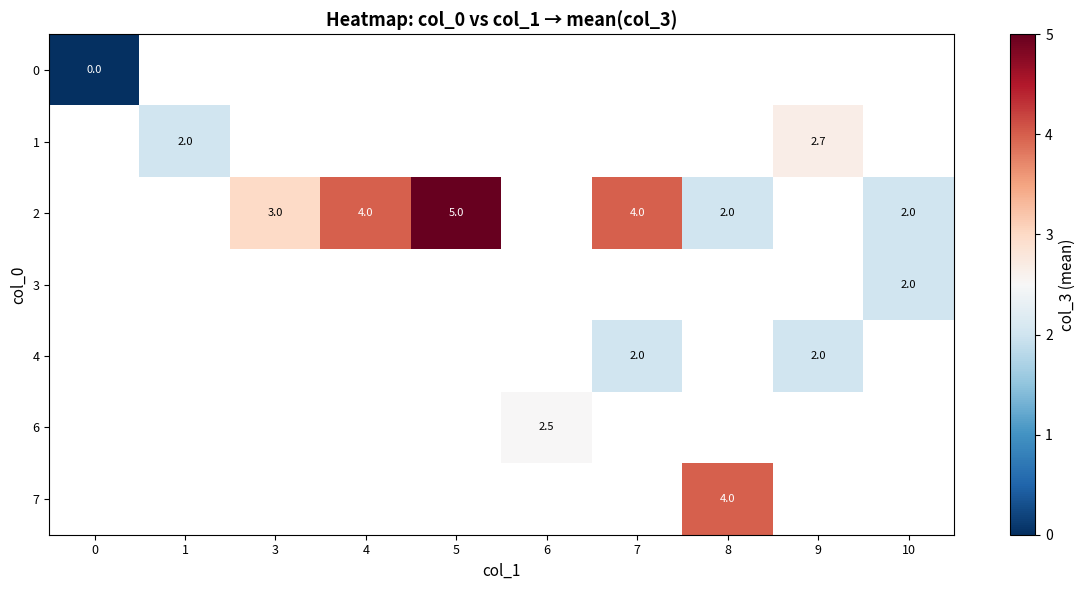

Is it true that 1 equals 2.0 at 1?

True